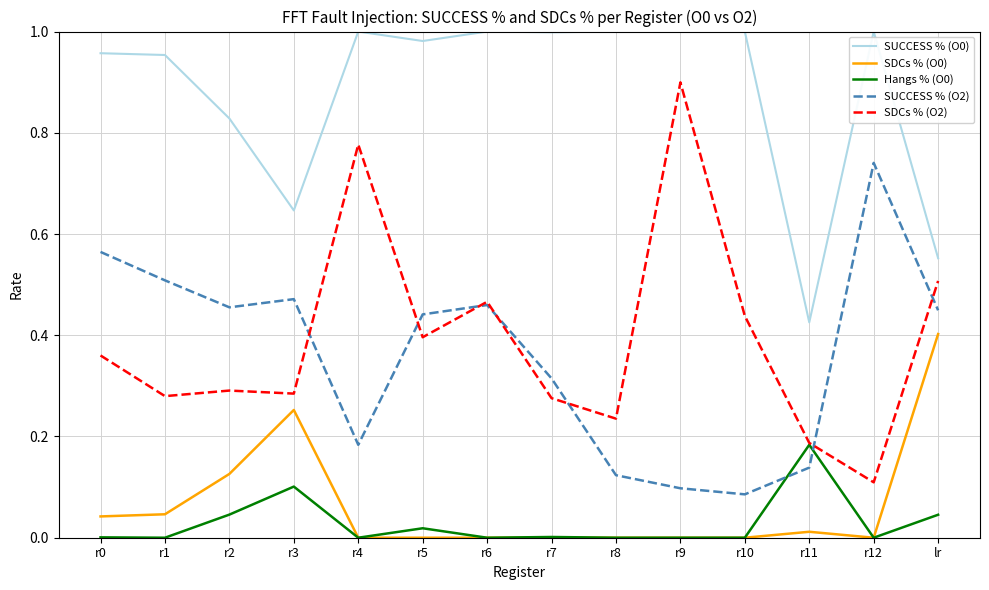

What is the total value across all series at r1?

1.8